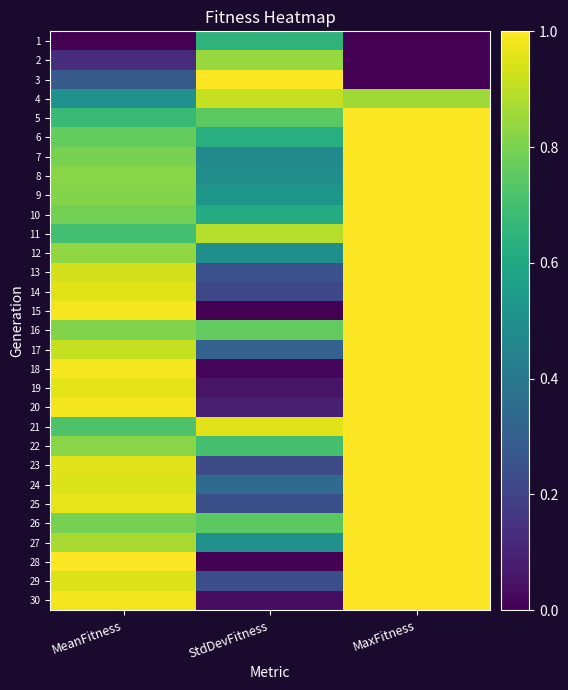

Which category has the lowest value across all series?

MeanFitness